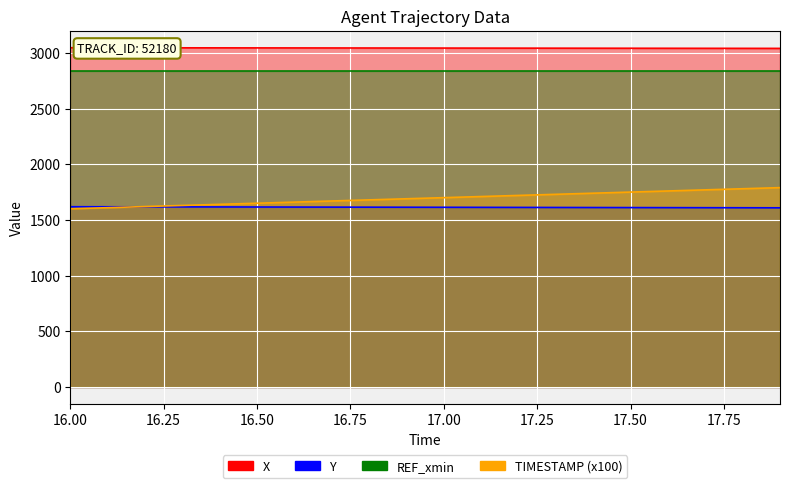

Which category has the highest value across all series?

16.0